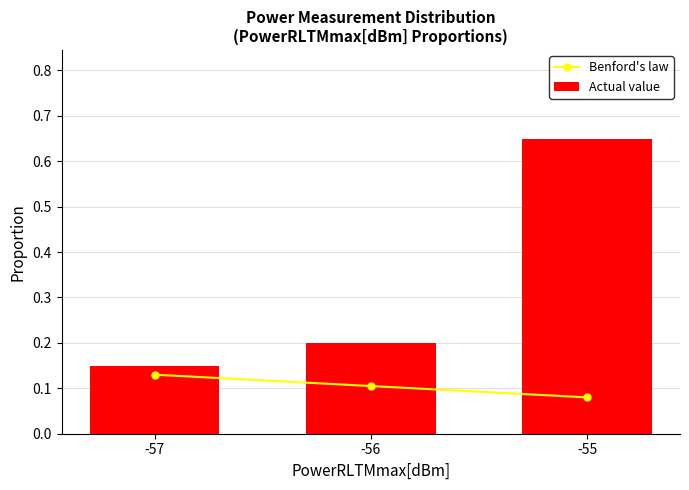

Which category has the highest value across all series?

-55